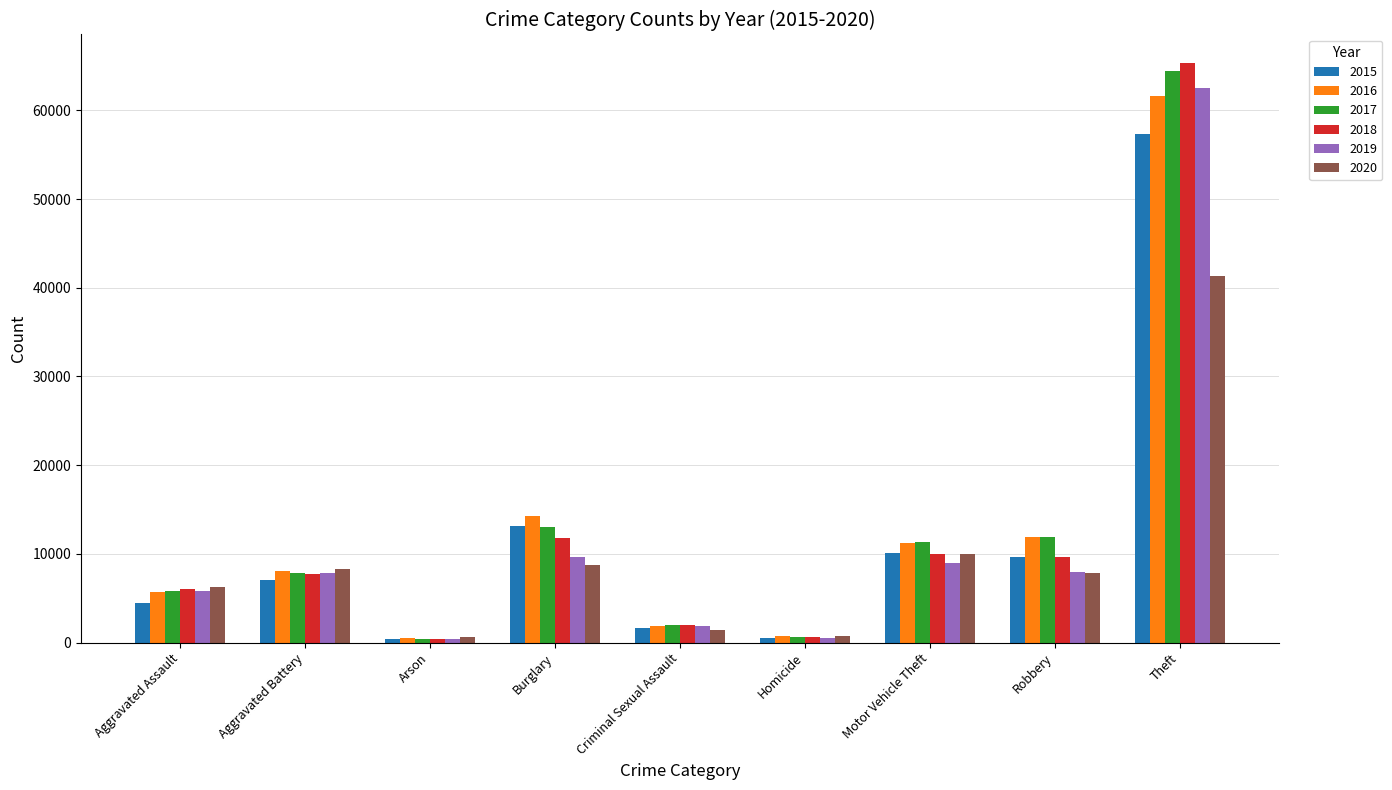

Which series has the largest range (max minus min)?

2018